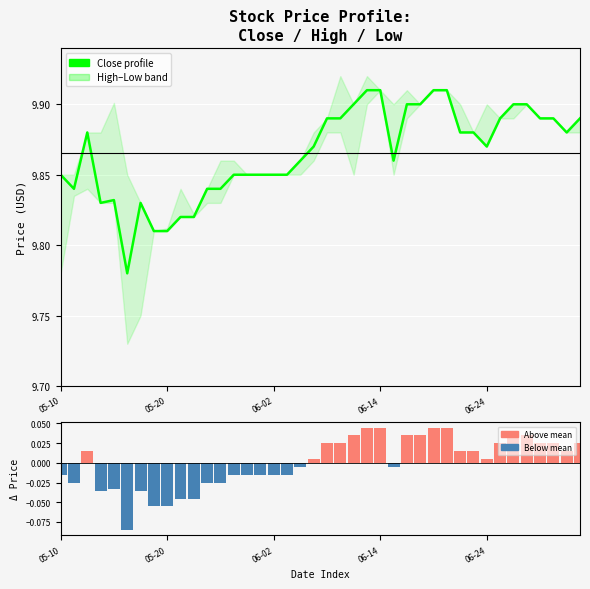

What is the sum of the Close vs mean values at 05-20 and 05-10?

-0.1